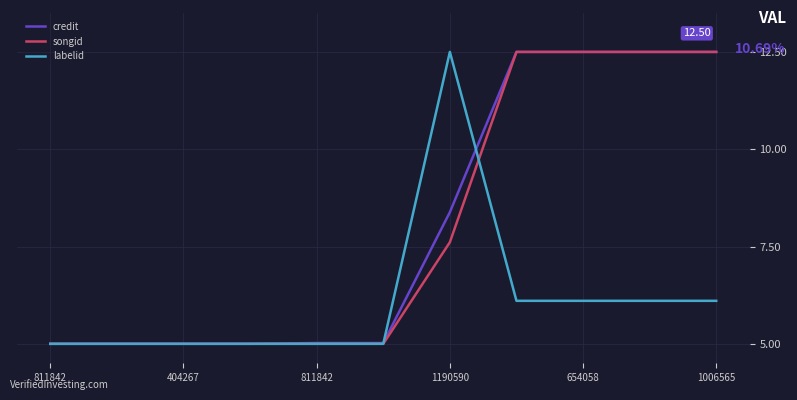

What are all the series names shown in the legend?

credit, songid, labelid